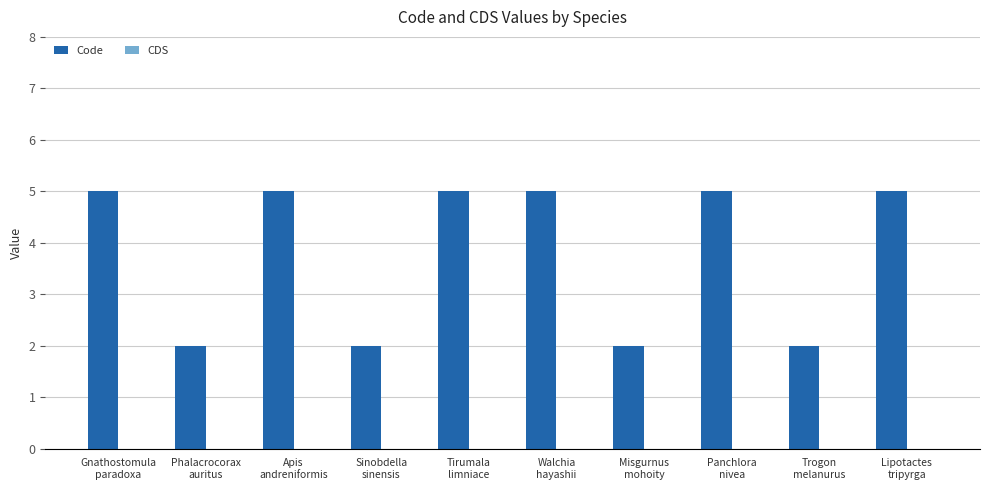

What is the greatest value displayed?

5